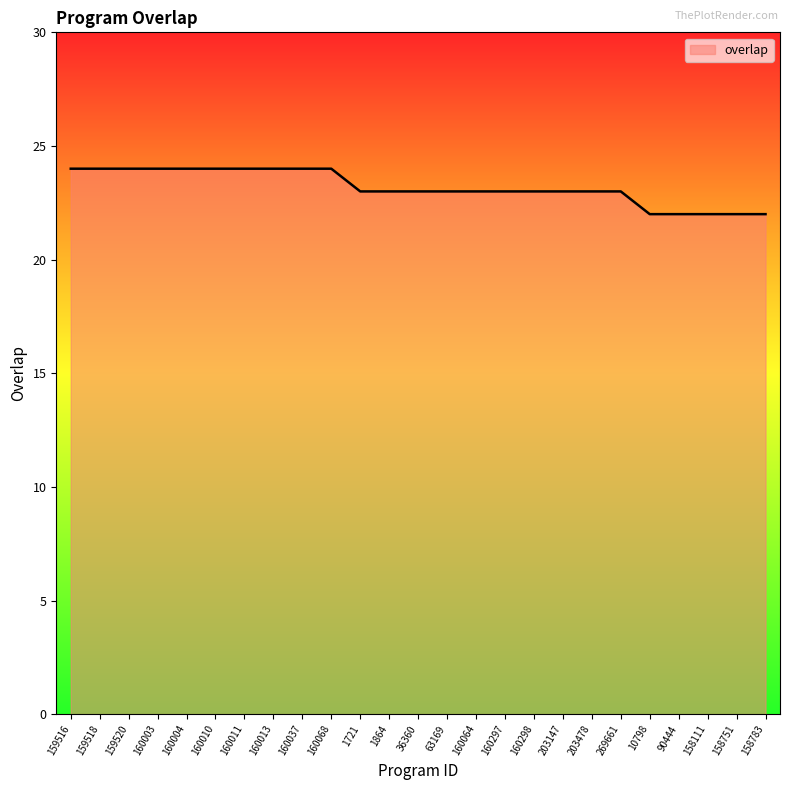

What is the ratio of the value at 203147 to the value at 10798?

1.0